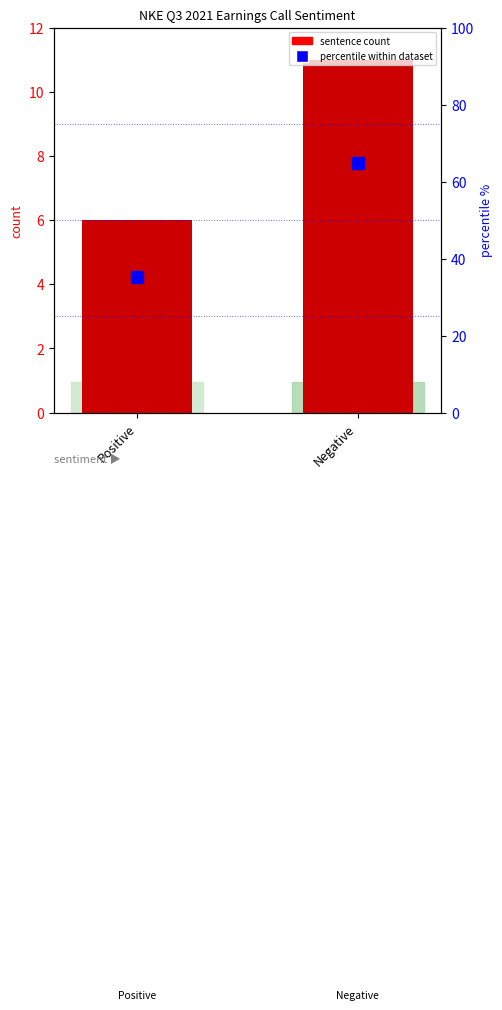

Reading right to left, extract all data points from this chart.

sentence count: 11.0	6.0
percentile within dataset: 64.7	35.3